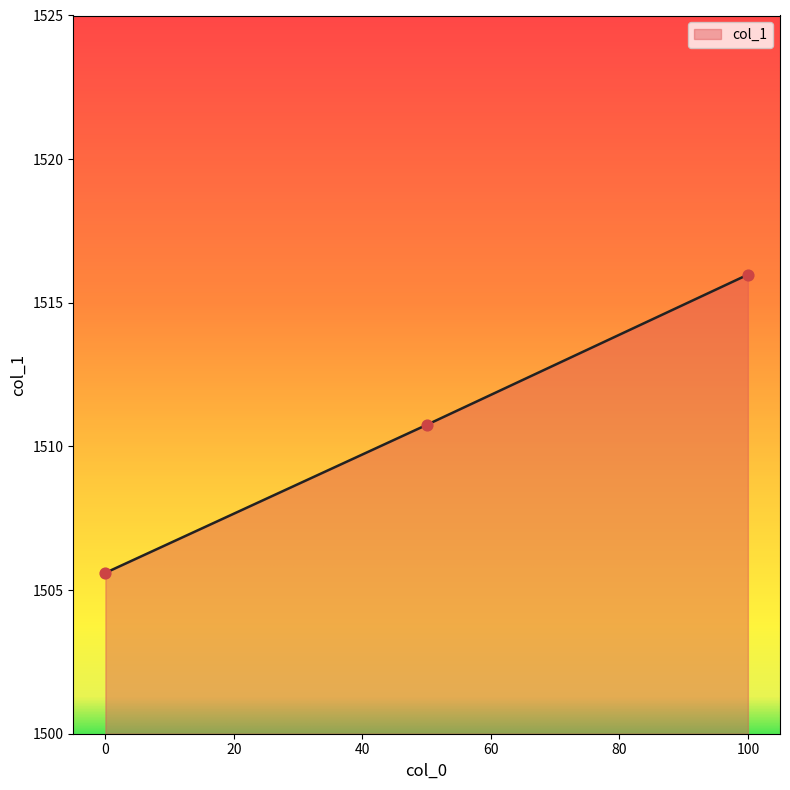

What is the greatest value displayed?

1516.0